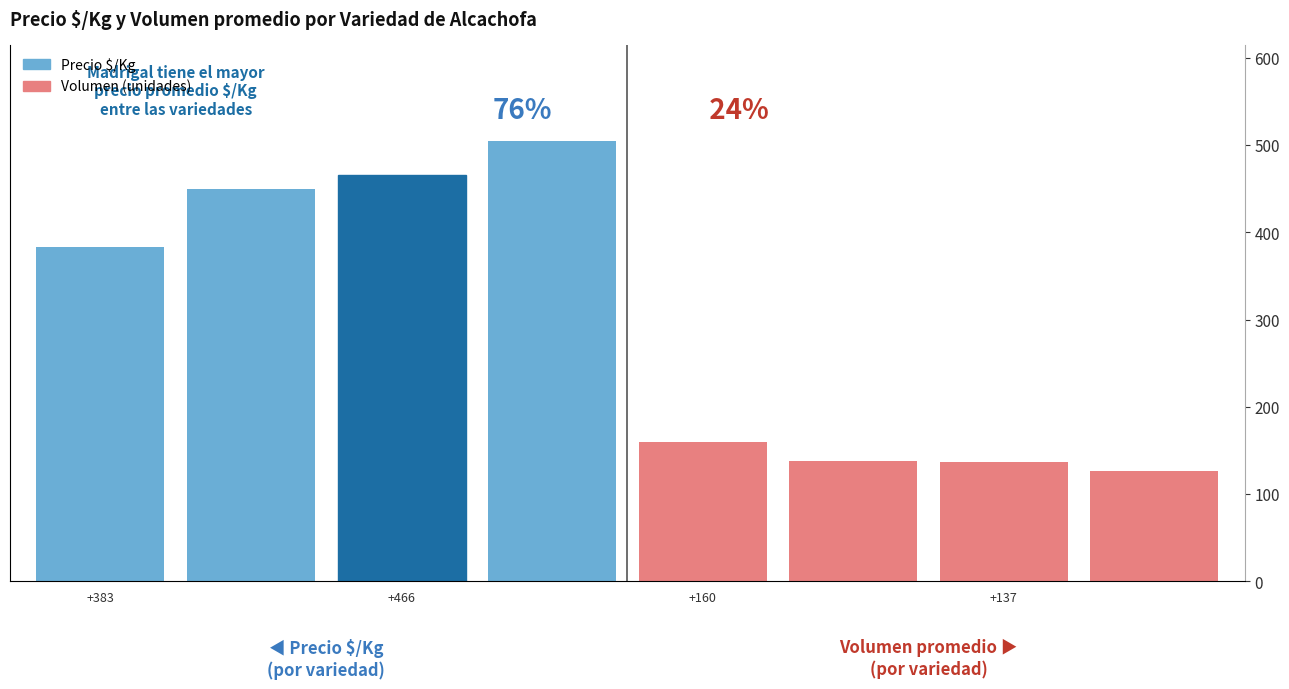

At +466, list the series in order from smallest to largest.

Volumen (unidades), Precio $/Kg